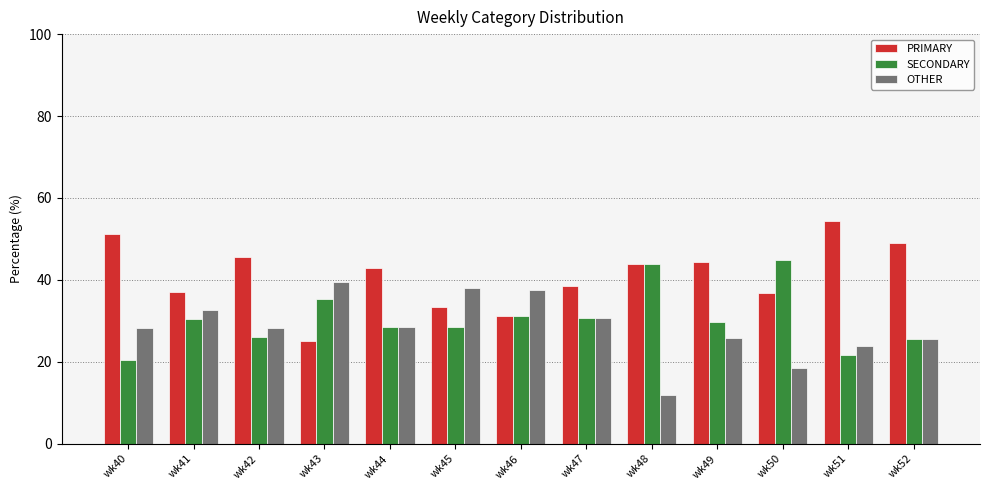

At which category does the chart reach its peak across all series?

wk51